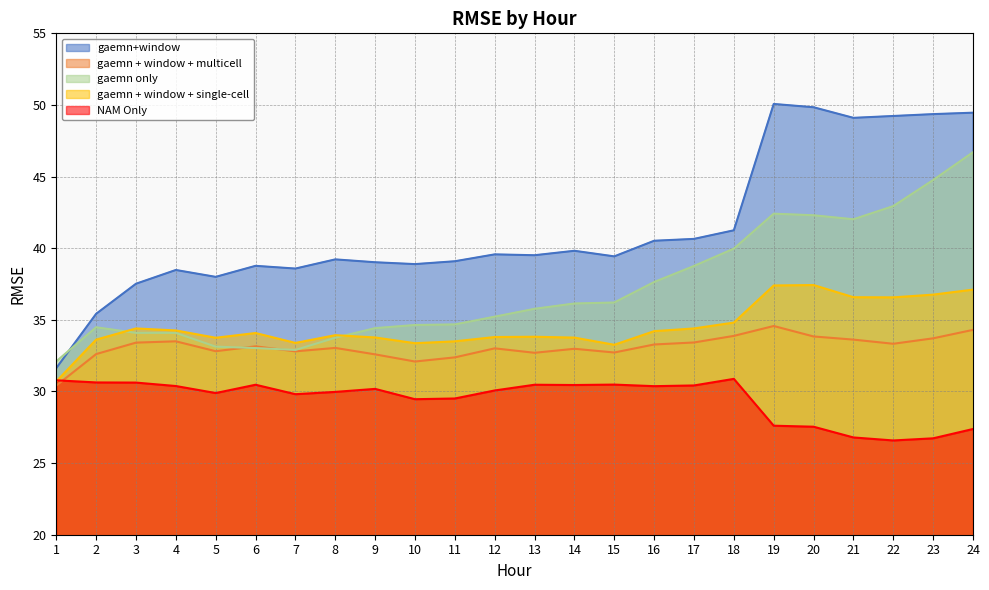

What are all the series names shown in the legend?

gaemn+window, gaemn + window + multicell, gaemn only, gaemn + window + single-cell, NAM Only